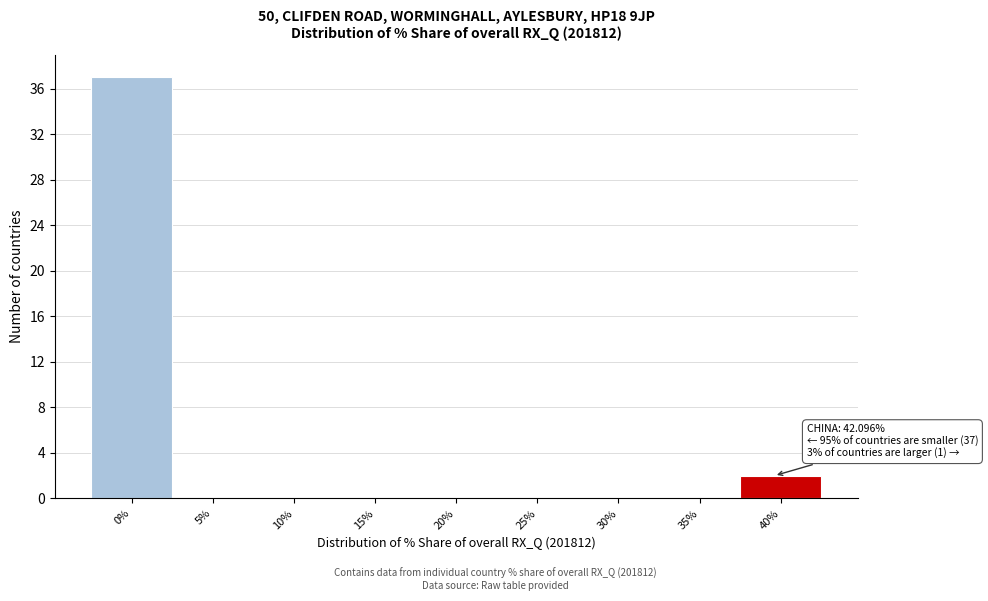

Reading left to right, list all the values displayed in this chart.

0%=37	5%=0	10%=0	15%=0	20%=0	25%=0	30%=0	35%=0	40%=2